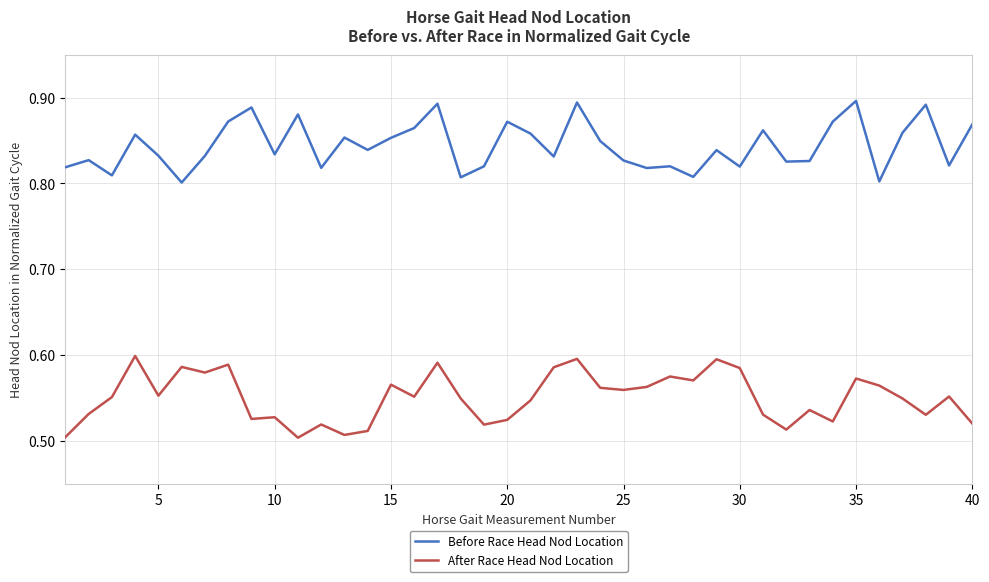

True or false: Before Race Head Nod Location and After Race Head Nod Location intersect in this chart.

False